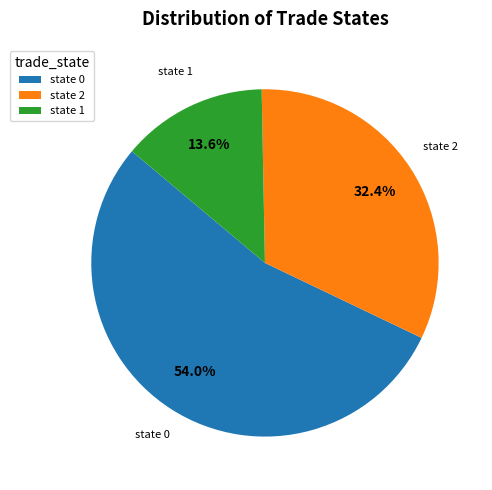

Combined, do state 0 and state 1 account for over 50%?

Yes